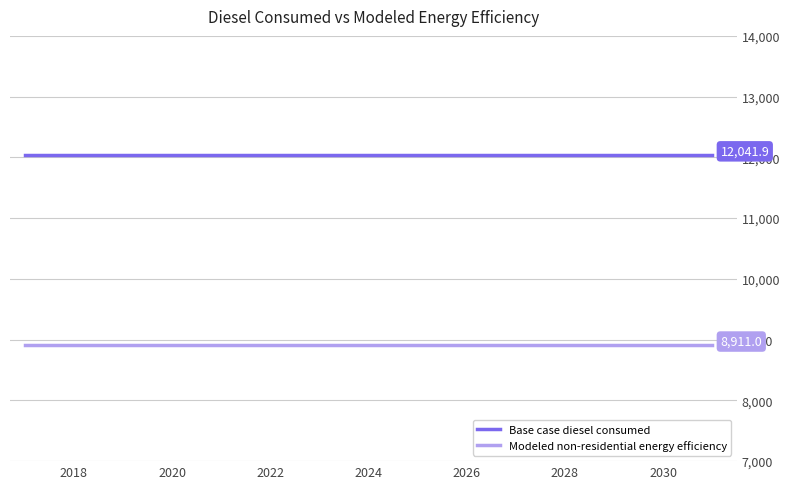

True or false: Base case diesel consumed and Modeled non-residential energy efficiency cross at least once.

False